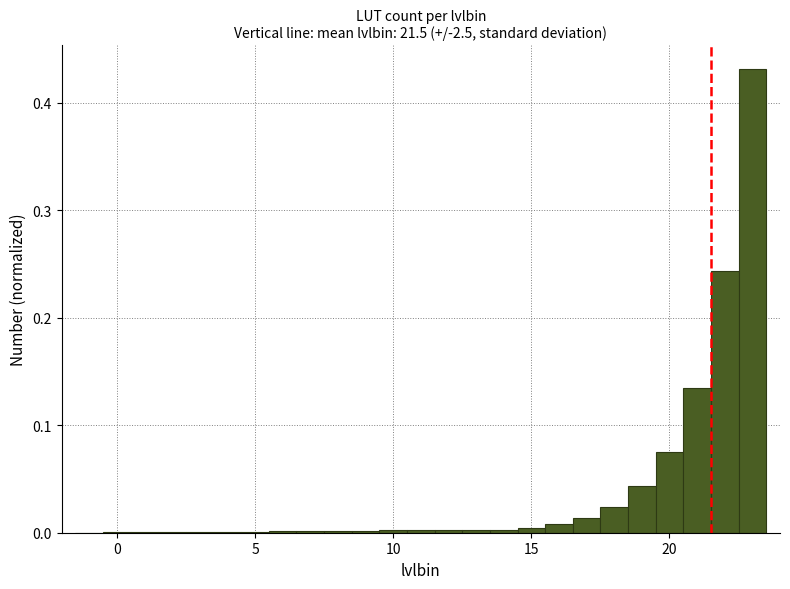

Read against the x-axis, roughly where is the centre of the tallest bar?

23.0